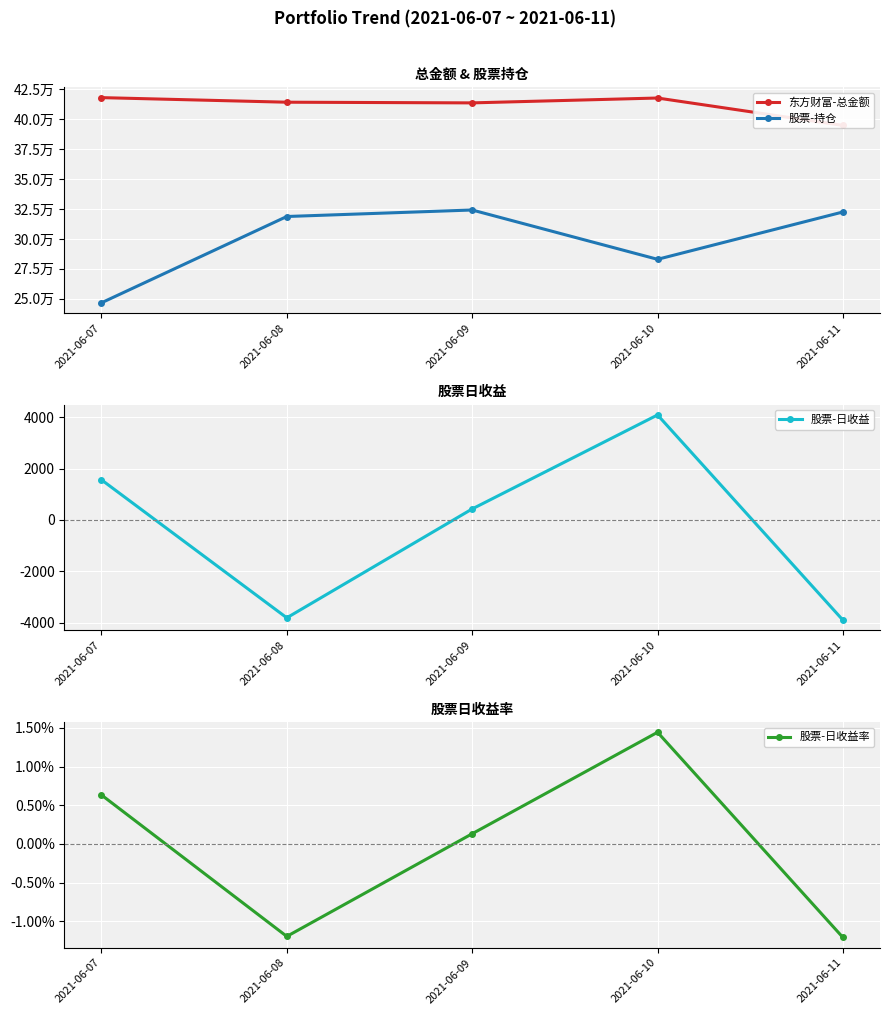

In 东方财富-总金额, how many points are higher than both neighbors (excluding endpoints)?

1